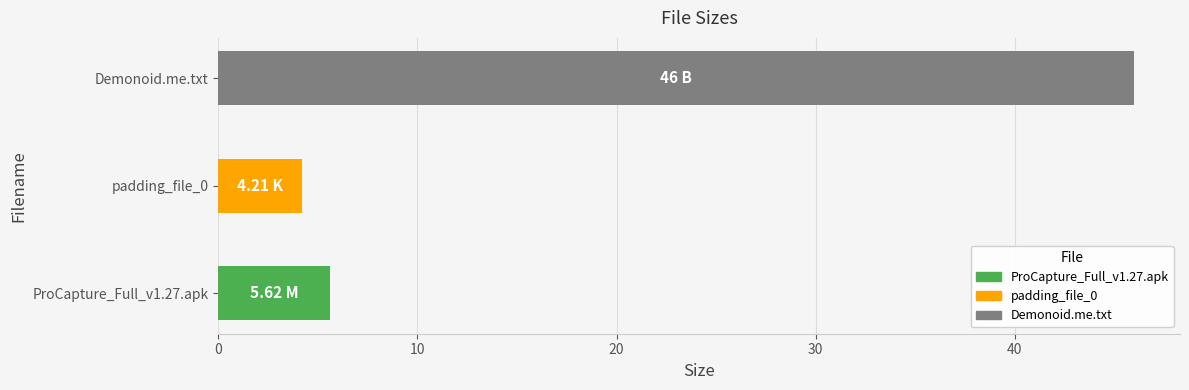

Approximately how many times larger is the value at Demonoid.me.txt compared to padding_file_0?

10.9